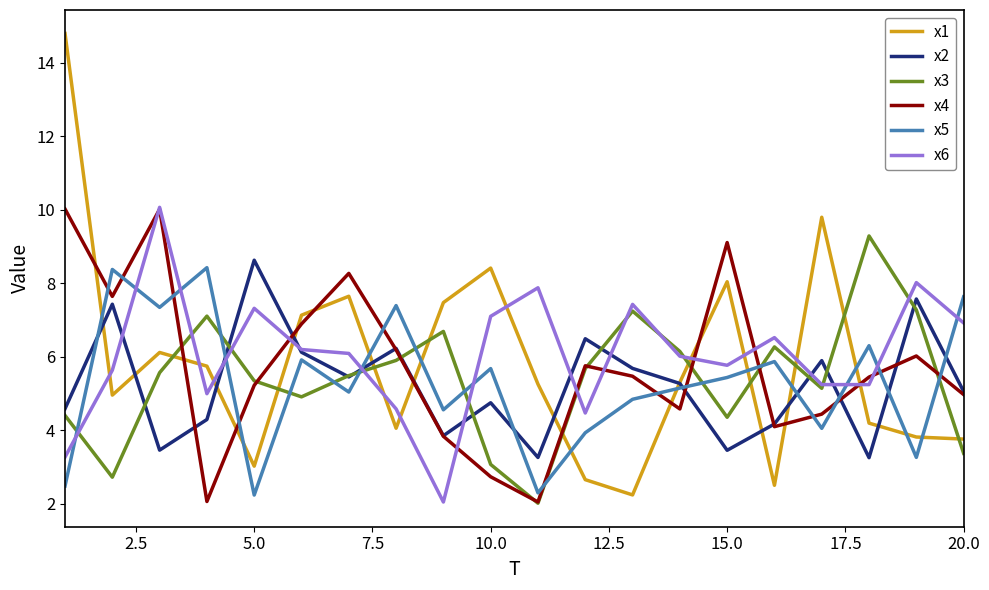

Which series has the largest range (max minus min)?

x1